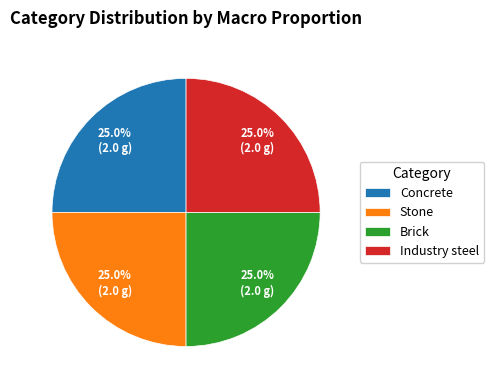

Does any single category account for the majority?

No